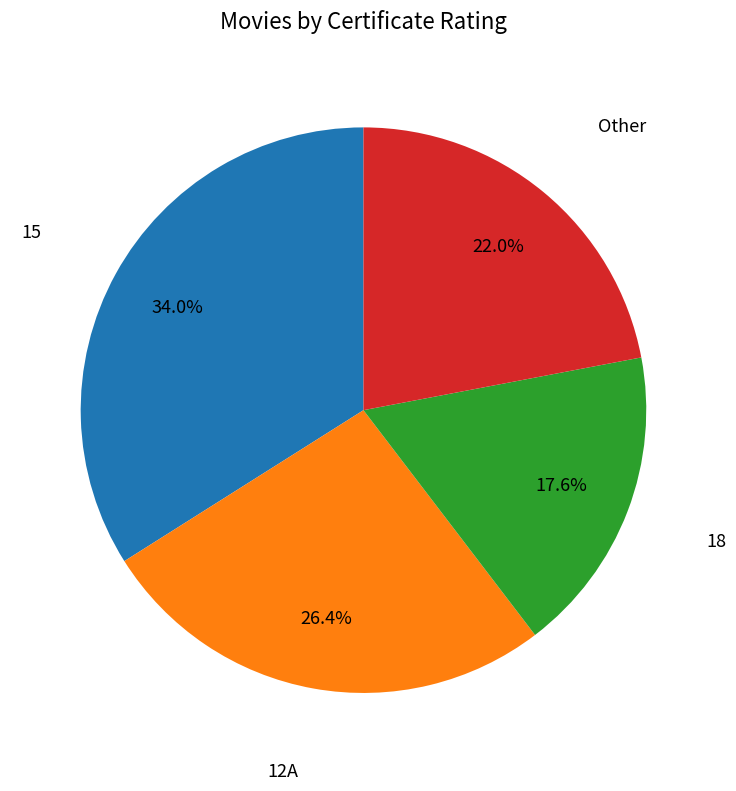

Does any single category account for the majority?

No